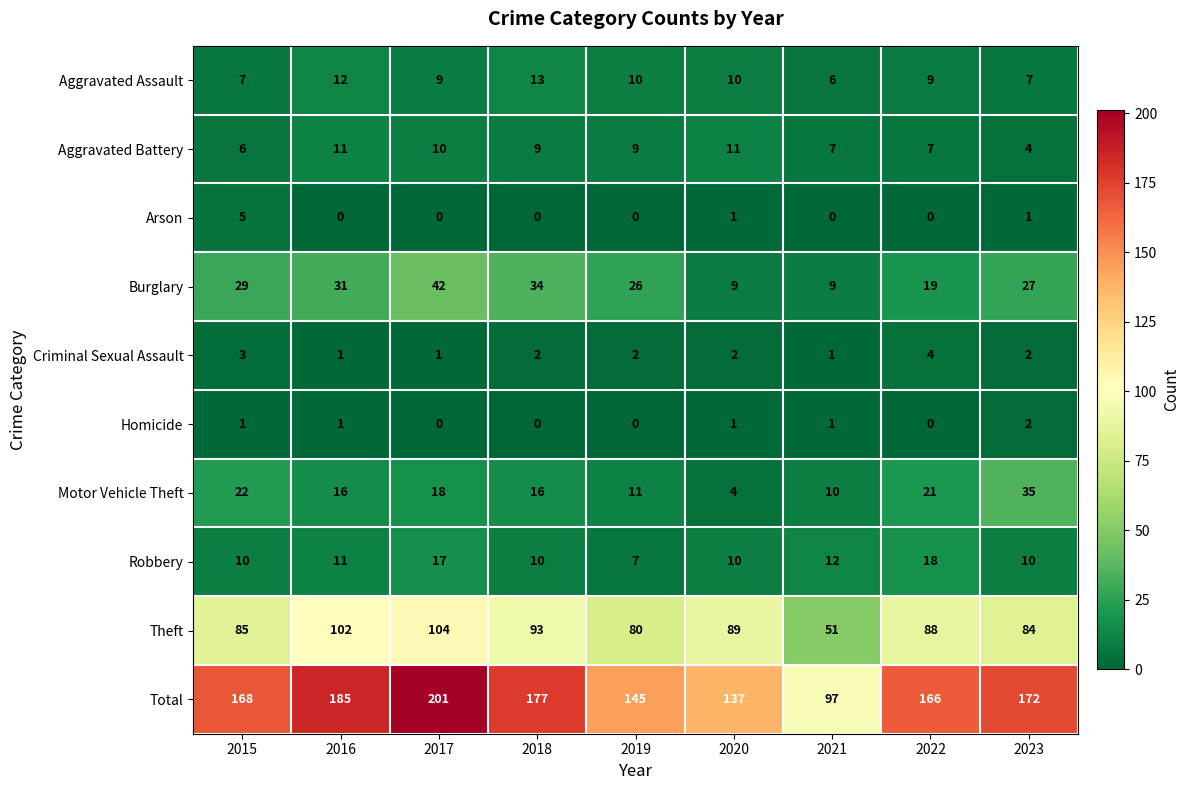

What is the approximate value of Burglary at 2022?

19